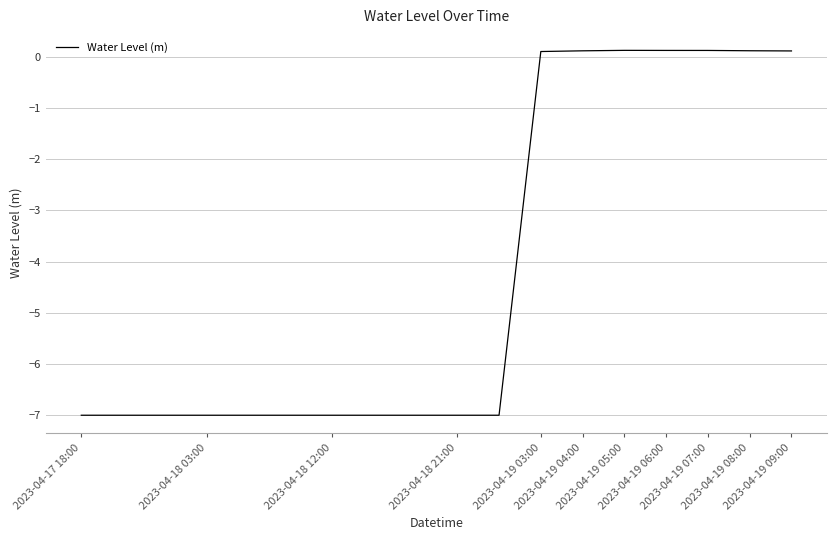

What is the difference between the maximum and minimum values?

7.1